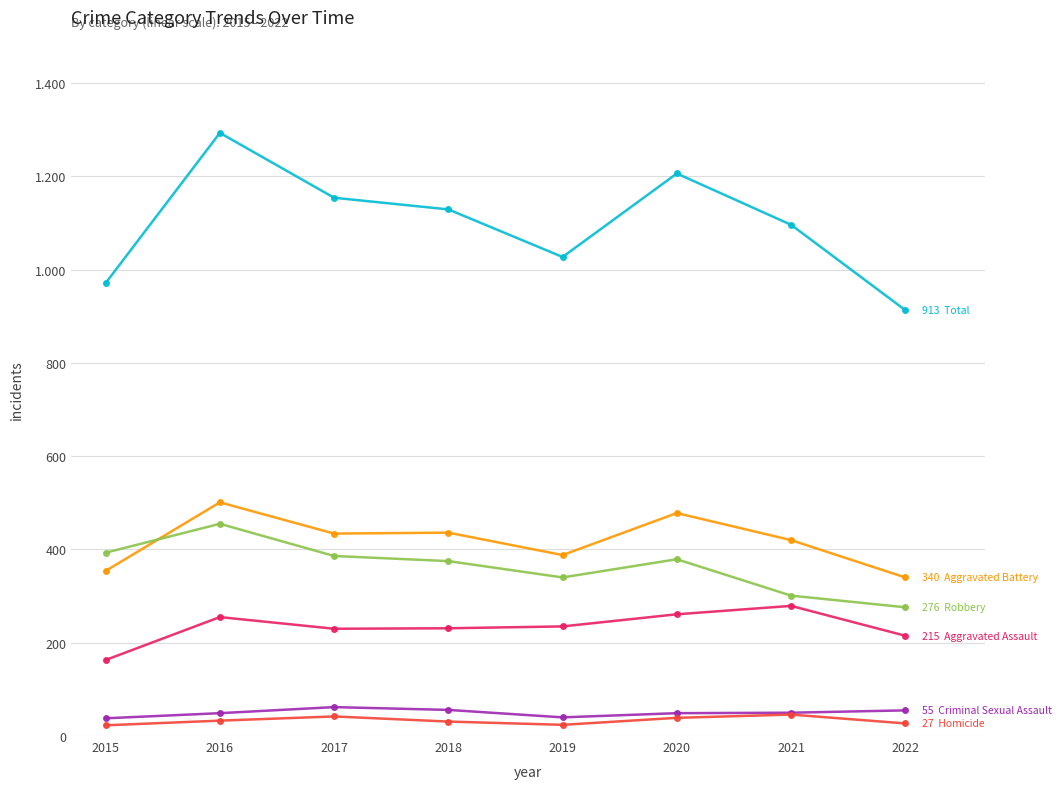

Between 2017 and 2022, which is larger?

2017